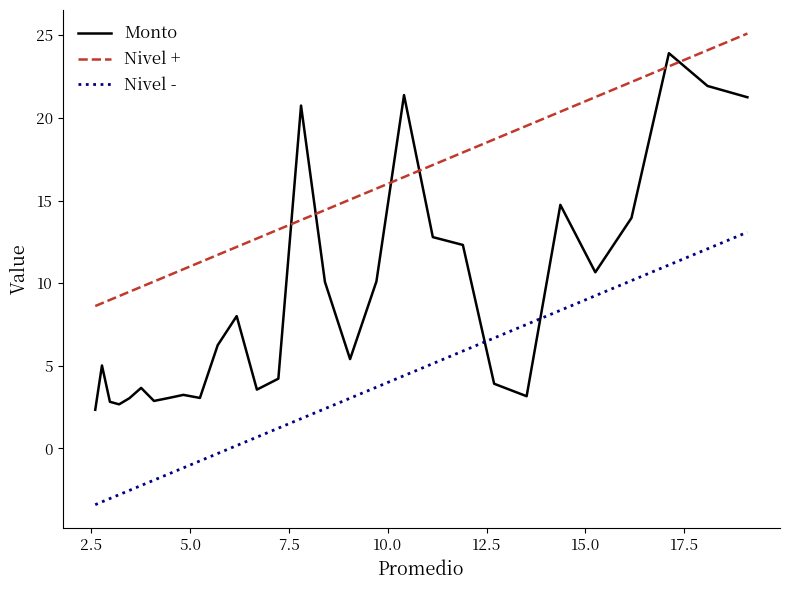

Which series has the largest total across all categories?

Nivel +